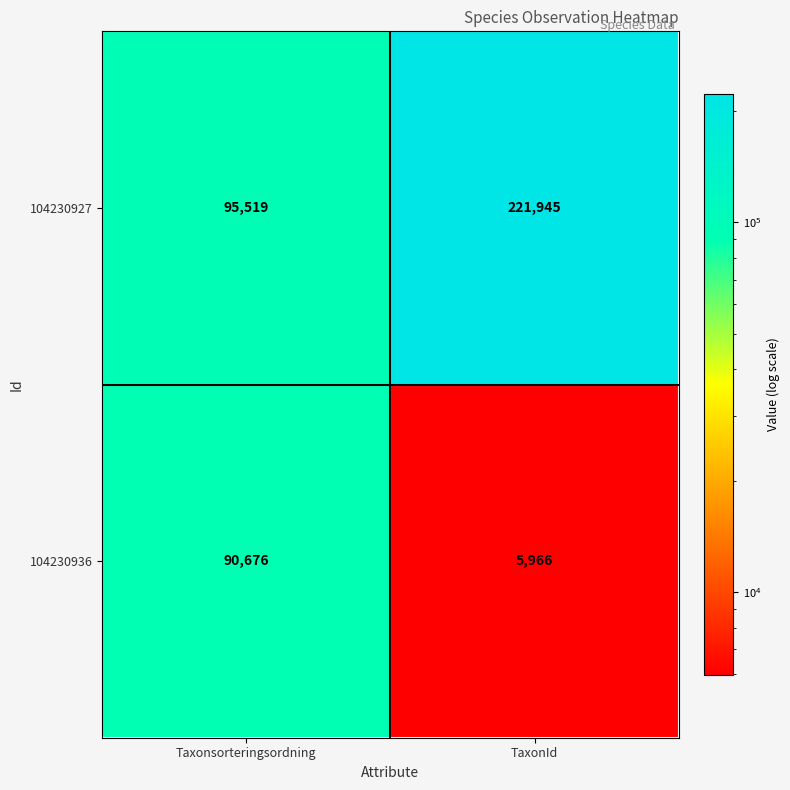

Reading left to right, what are all the values shown in this chart?

104230927: 95519	221945
104230936: 90676	5966